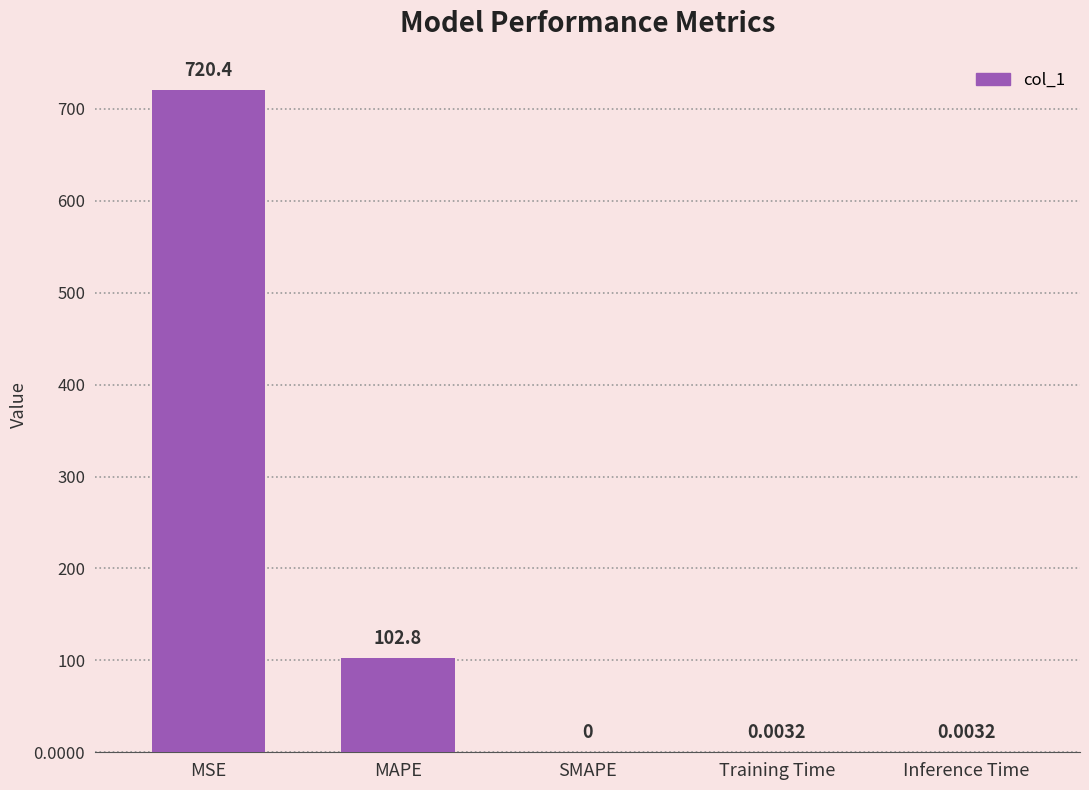

What is the sum of all values?

823.2